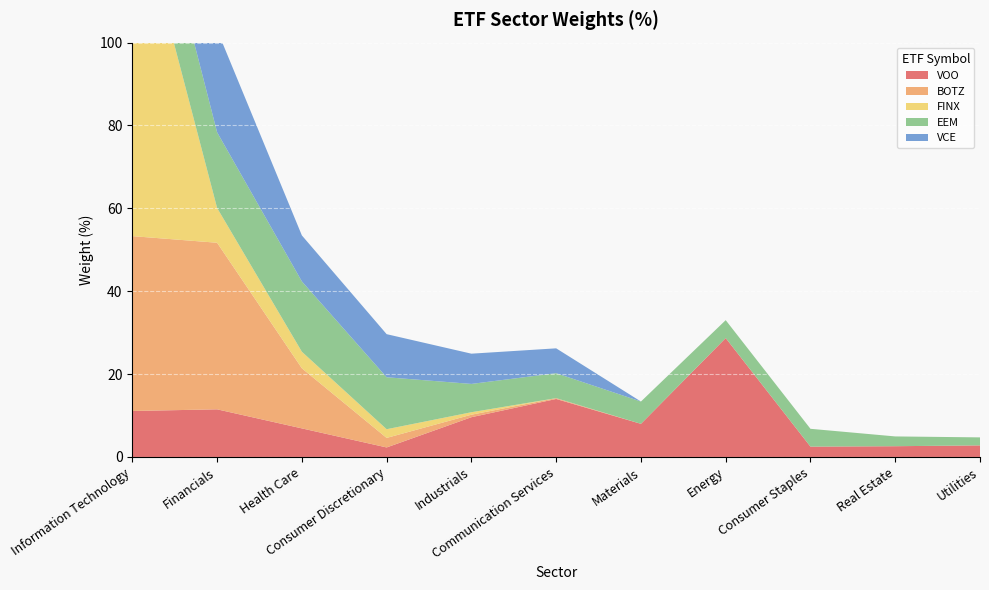

Reading right to left, transcribe all the data shown in this chart.

VOO: Utilities=2.8	Real Estate=2.6	Consumer Staples=2.5	Energy=28.7	Materials=8.0	Communication Services=14.0	Industrials=9.6	Consumer Discretionary=2.3	Health Care=6.9	Financials=11.5	Information Technology=11.1
BOTZ: Utilities=0.0	Real Estate=0.0	Consumer Staples=0.0	Energy=0.0	Materials=0.0	Communication Services=0.2	Industrials=0.6	Consumer Discretionary=2.3	Health Care=14.5	Financials=40.2	Information Technology=42.2
FINX: Utilities=0.0	Real Estate=0.0	Consumer Staples=0.0	Energy=0.0	Materials=0.0	Communication Services=0.0	Industrials=0.6	Consumer Discretionary=2.1	Health Care=4.0	Financials=8.4	Information Technology=84.9
EEM: Utilities=1.9	Real Estate=2.4	Consumer Staples=4.3	Energy=4.3	Materials=5.4	Communication Services=6.0	Industrials=6.8	Consumer Discretionary=12.5	Health Care=17.0	Financials=18.3	Information Technology=20.0
VCE: Utilities=0.0	Real Estate=0.0	Consumer Staples=0.0	Energy=0.0	Materials=0.0	Communication Services=6.0	Industrials=7.3	Consumer Discretionary=10.4	Health Care=11.1	Financials=24.7	Information Technology=36.3